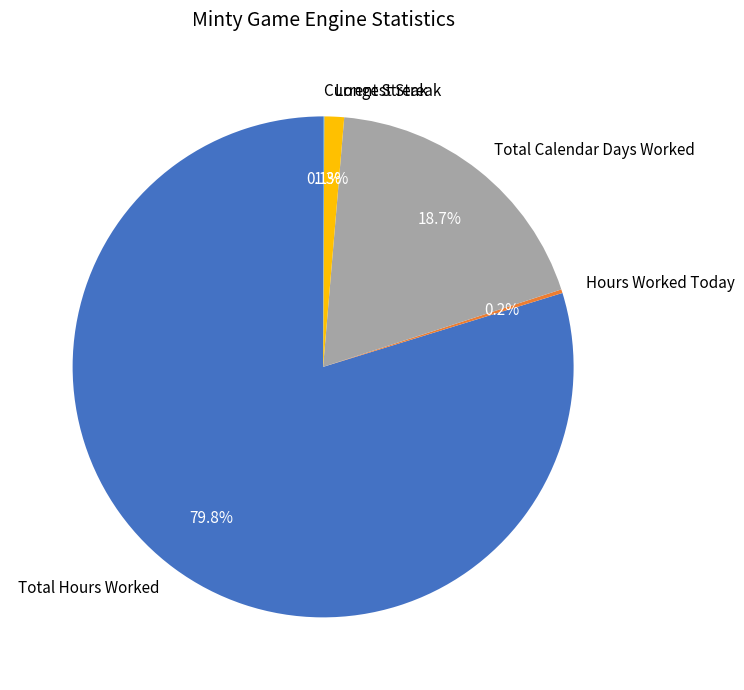

Which category has the biggest portion of the pie?

Total Hours Worked